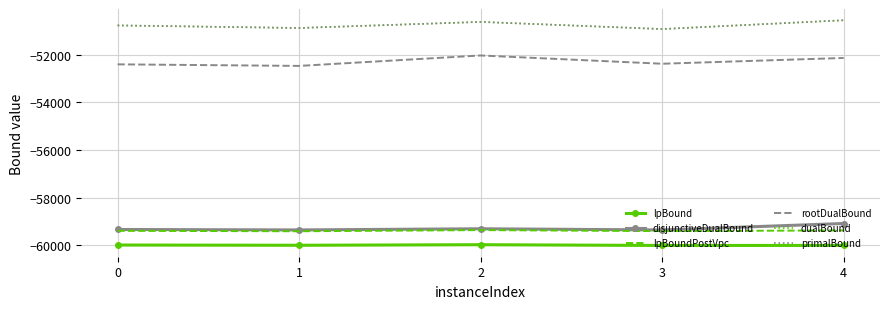

What is the minimum value shown in the chart?

-60005.4